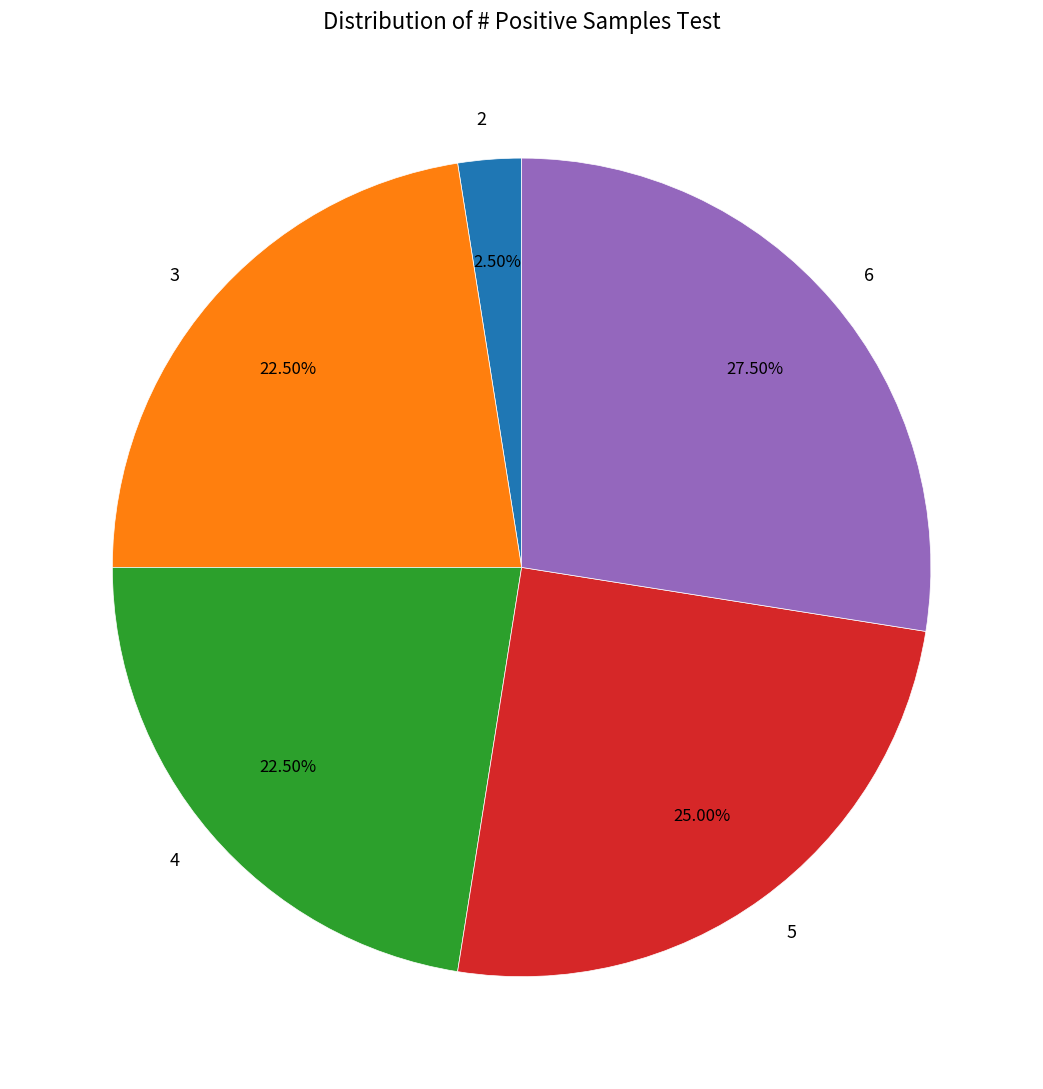

Approximately how many times larger is the value at 3 compared to 6?

0.8